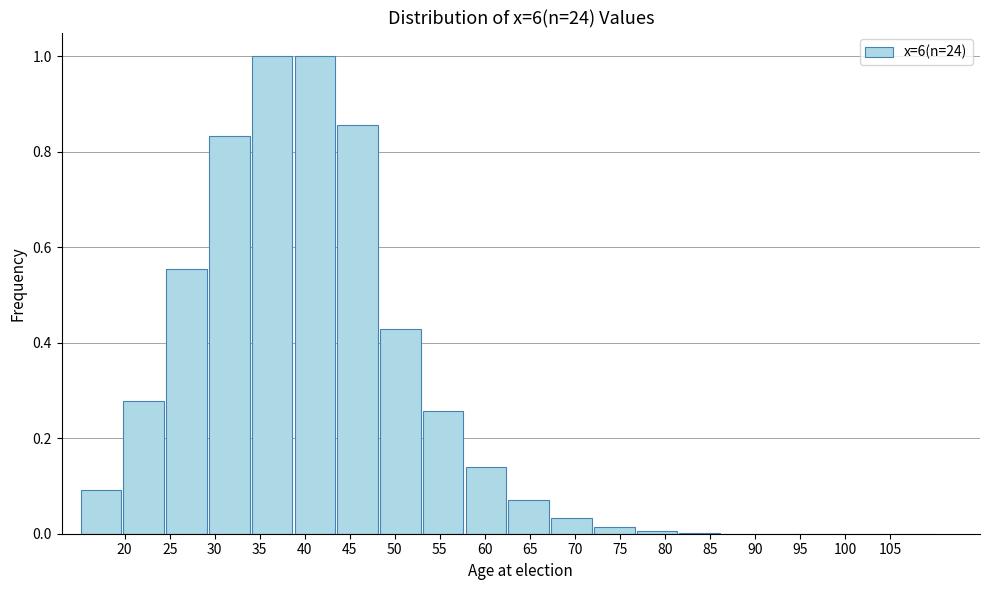

Reading left to right, transcribe this chart: for each bar, give the range it covers on the x-axis and its height. Neither the bar edges nor the heights are printed on the chart, so give them approximately, as read against the axes.

15.00 to 19.75: 0.10
19.75 to 24.50: 0.28
24.50 to 29.25: 0.56
29.25 to 34.00: 0.84
34.00 to 38.75: 1.00
38.75 to 43.50: 1.00
43.50 to 48.25: 0.86
48.25 to 53.00: 0.42
53.00 to 57.75: 0.26
57.75 to 62.50: 0.14
62.50 to 67.25: 0.08
67.25 to 72.00: 0.04
72.00 to 76.75: under 0.02
76.75 to 81.50: under 0.02
81.50 to 86.25: under 0.02
86.25 to 91.00: under 0.02
91.00 to 95.75: under 0.02
95.75 to 100.50: under 0.02
100.50 to 105.25: under 0.02
105.25 to 110.00: under 0.02